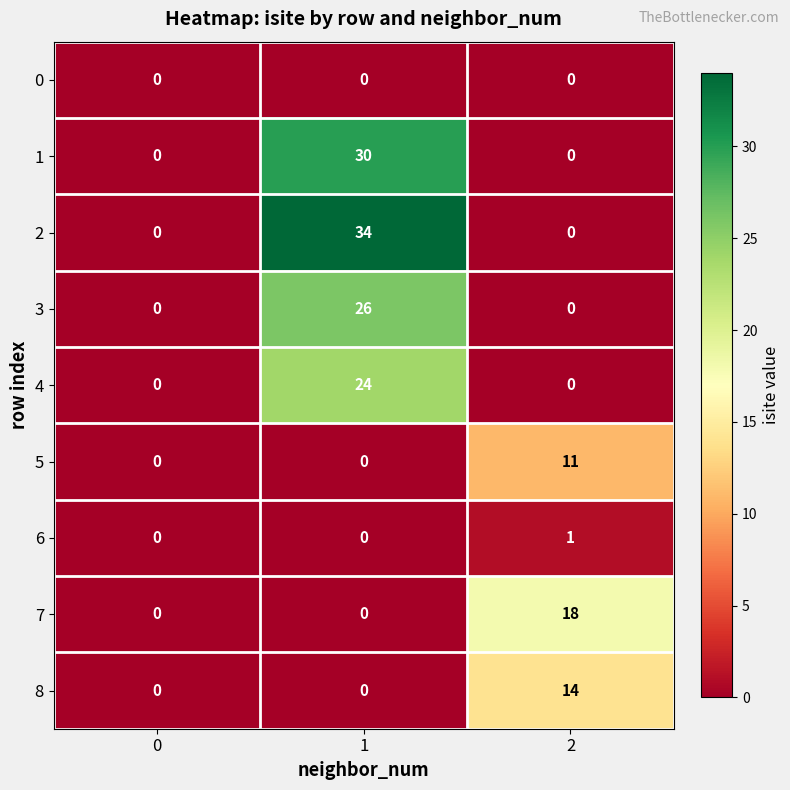

Is it true that 5 equals -5 at 0?

False